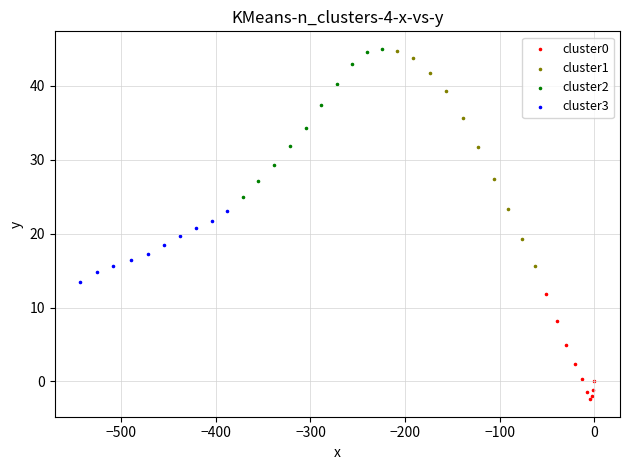

Which series has the largest Y range (max minus min)?

cluster1